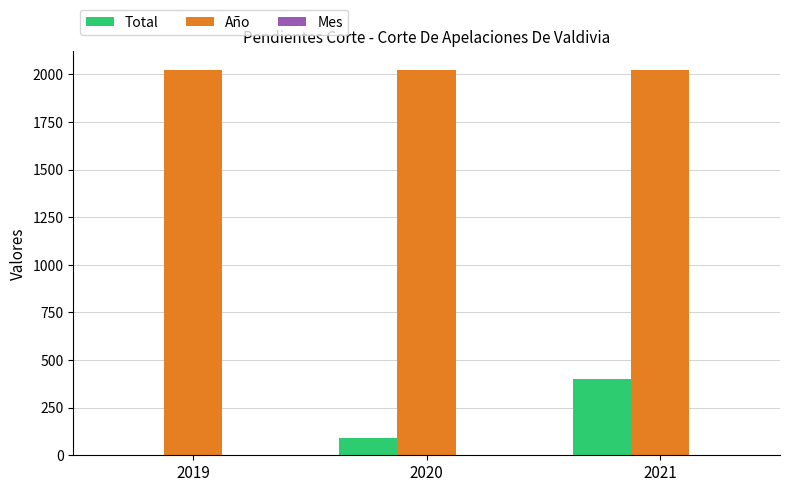

True or false: Total has a value of 607 at 2021.

False